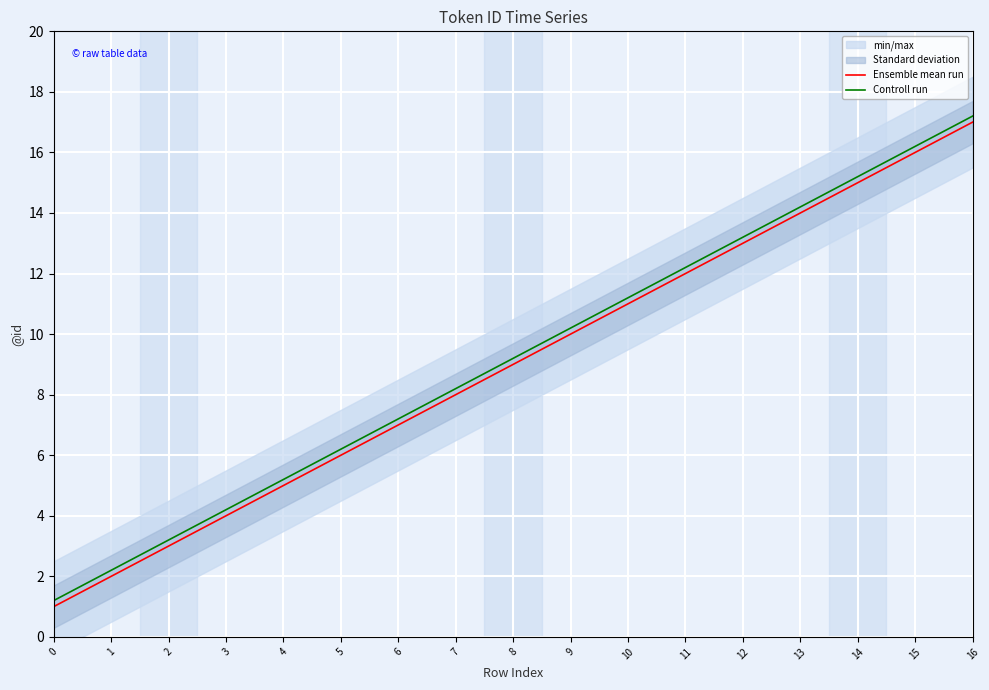

What value does the Ensemble mean run series have at 4?

5.0